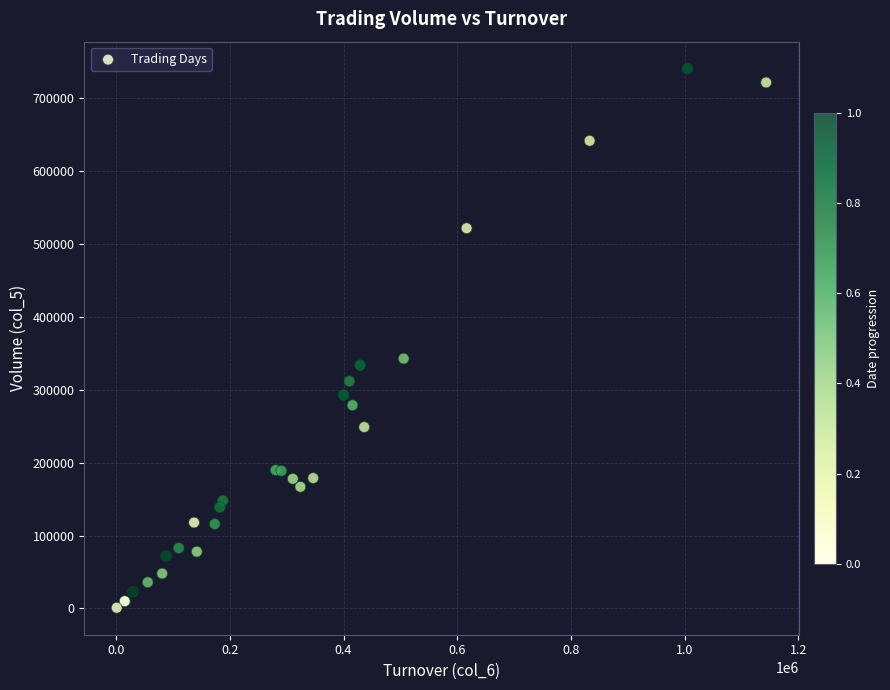

What Y value in the scatter plot is closest to 371000?

343000